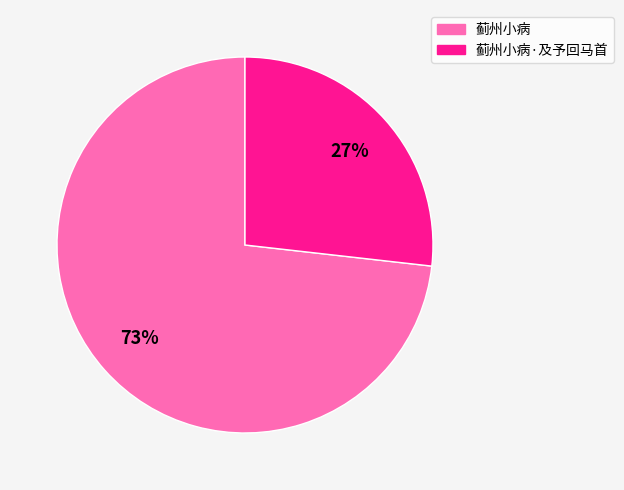

Rank the categories by value from highest to lowest.

蓟州小病, 蓟州小病·及予回马首